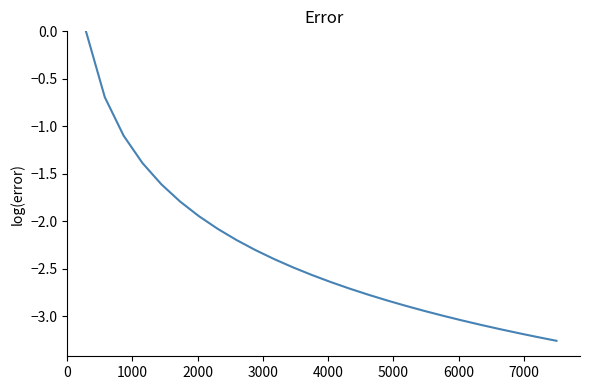

How many lines are shown in the chart?

1